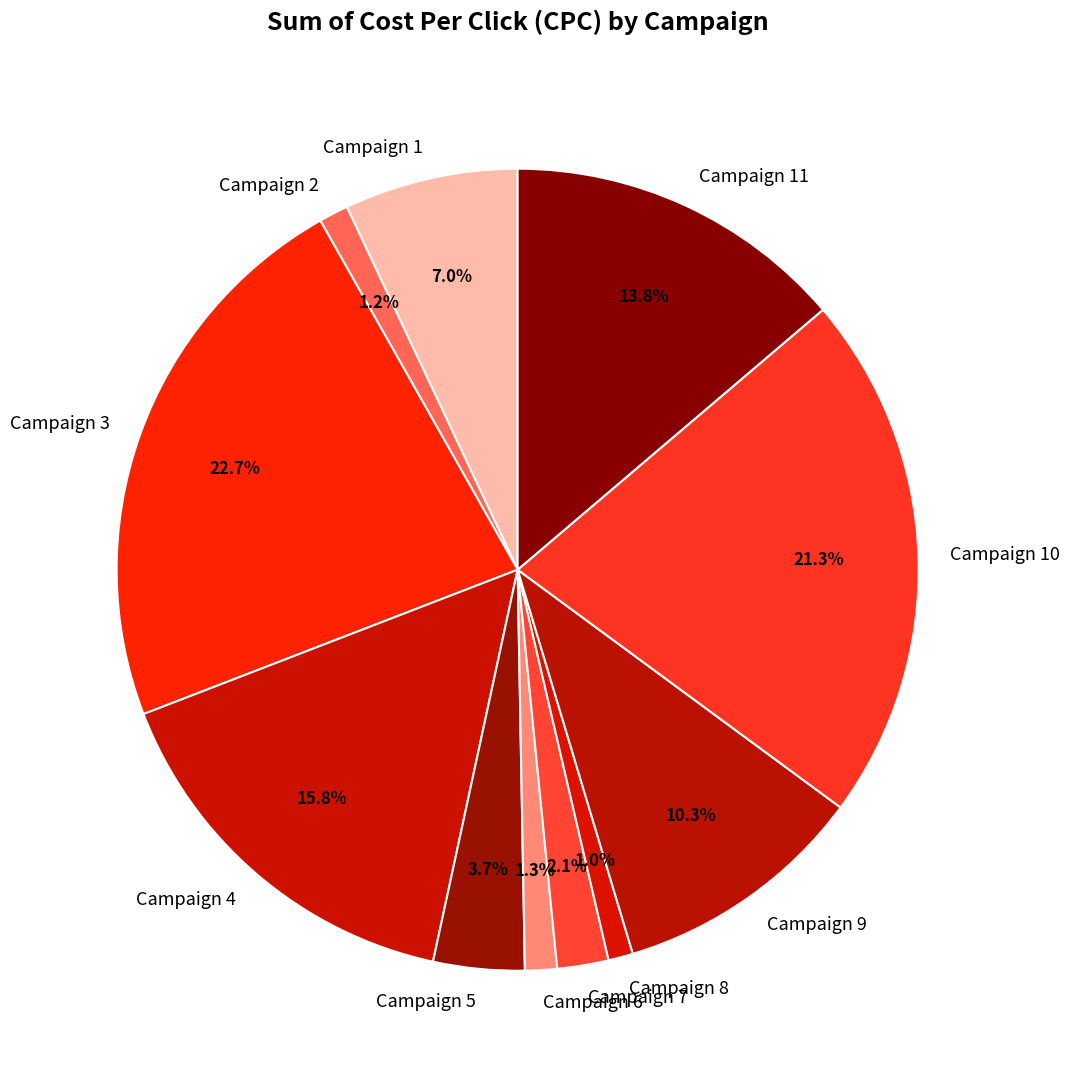

To the nearest percent, what portion does Campaign 7 represent?

2%